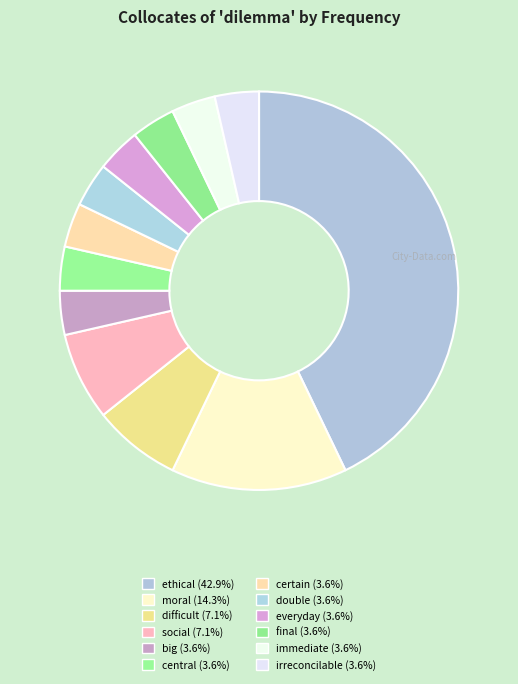

Between moral and everyday, which is larger?

moral